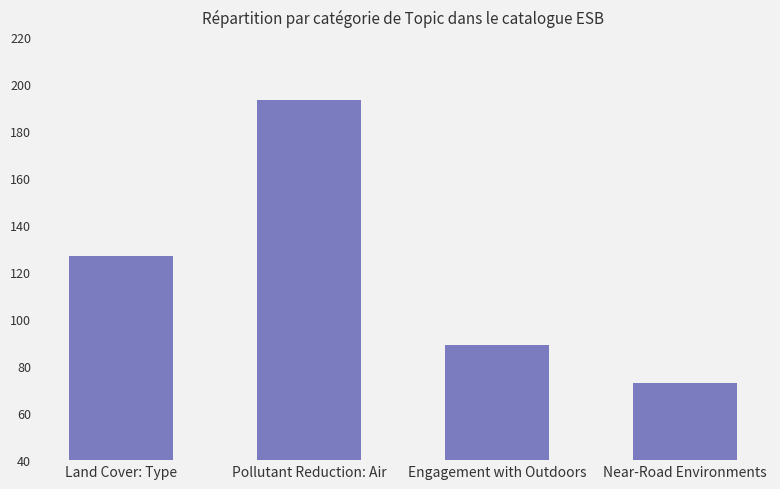

Does the chart contain stacked bars?

No